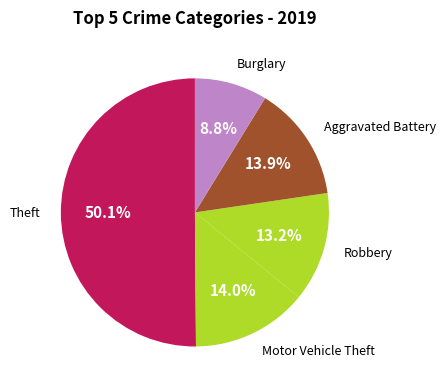

What percentage is the Theft slice, to the nearest percent?

50%